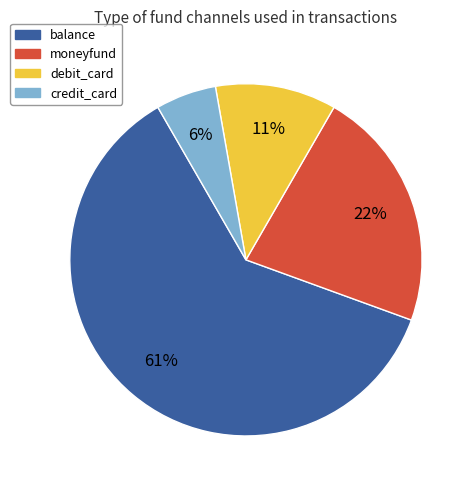

To the nearest percent, what is the combined percentage of moneyfund and debit_card?

33%